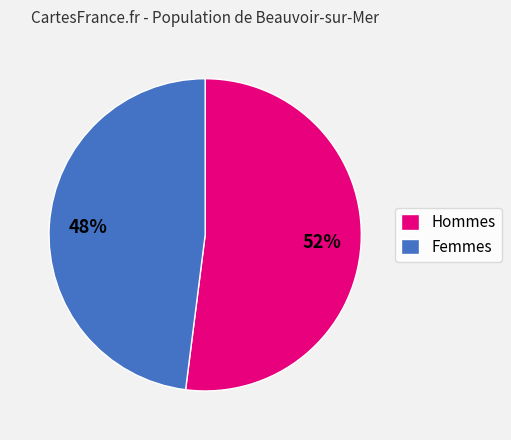

Count the number of slices in the pie.

2